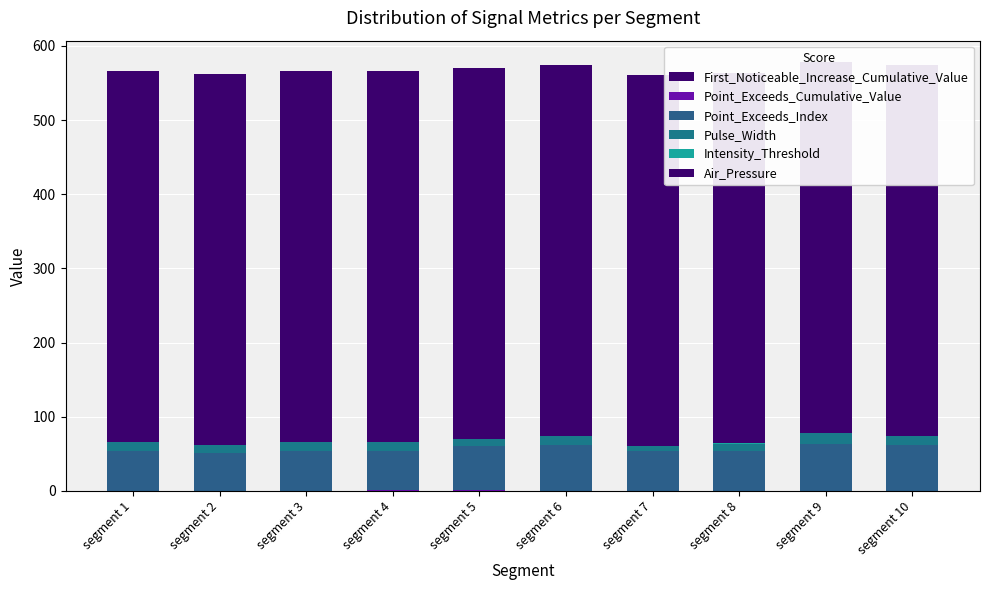

How many Point_Exceeds_Cumulative_Value values are between 0 and 1?

10